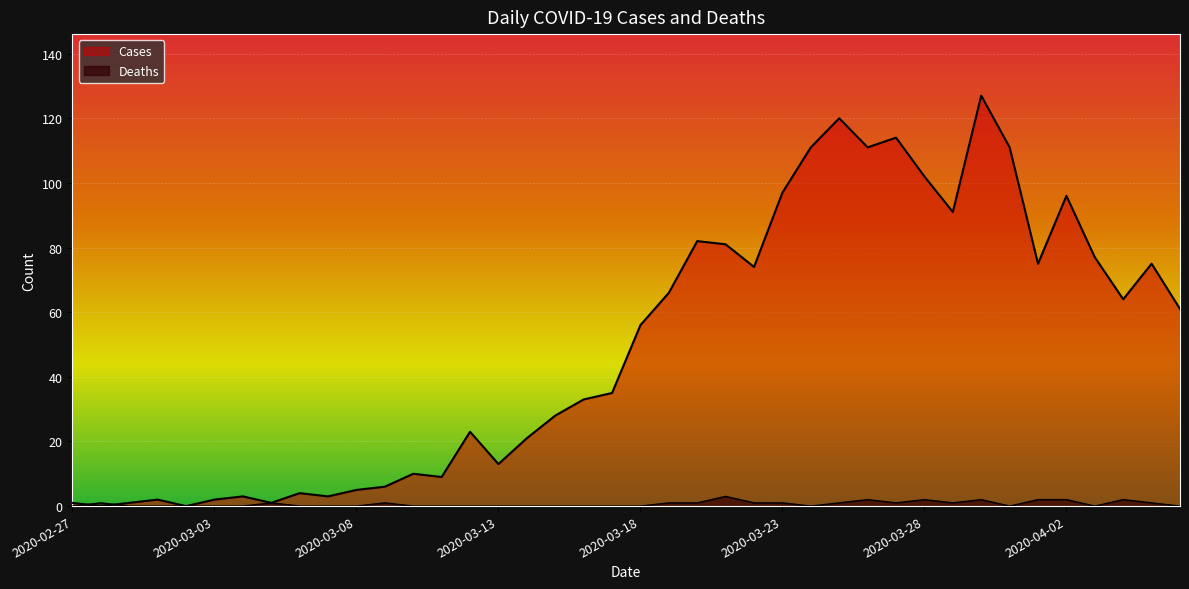

How many intersections are there between Deaths and Cases?

2